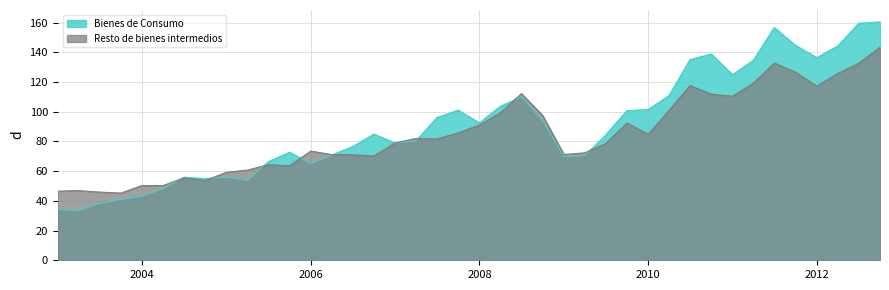

Reading left to right, list all the values displayed in this chart.

Bienes de Consumo: 34.2	33.4	38.3	40.9	43.2	48.1	55.9	55.0	55.9	53.7	66.4	72.7	65.0	70.8	76.5	84.9	78.9	80.3	96.0	101.0	92.5	103.6	110.1	93.8	69.8	70.5	84.3	100.7	101.4	110.8	135.0	138.8	124.9	134.5	156.6	144.6	136.4	144.2	159.5	160.4
Resto de bienes intermedios: 46.5	46.9	45.9	45.2	50.3	50.3	55.5	53.7	59.2	60.7	64.3	63.6	73.5	71.1	71.0	70.2	79.0	82.0	81.6	85.7	91.0	99.3	112.2	97.5	71.2	72.3	78.6	92.4	84.8	100.8	117.6	111.8	110.4	119.1	132.7	126.6	117.2	125.7	132.6	143.3